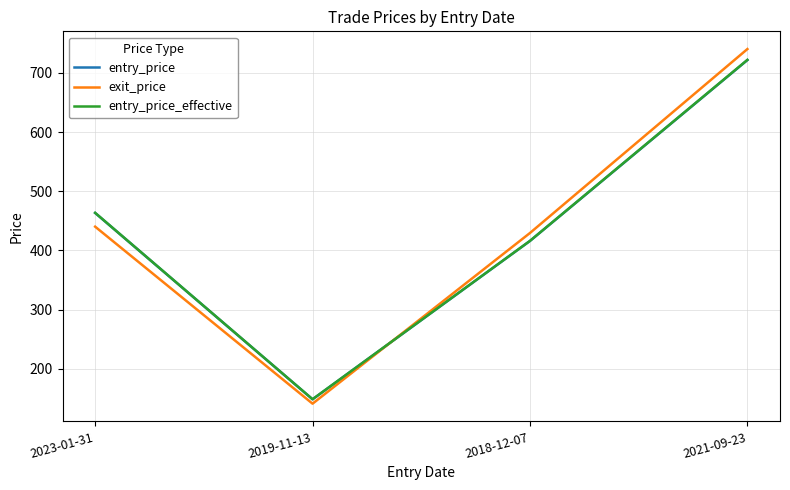

Which category has the highest value in the exit_price series?

2021-09-23